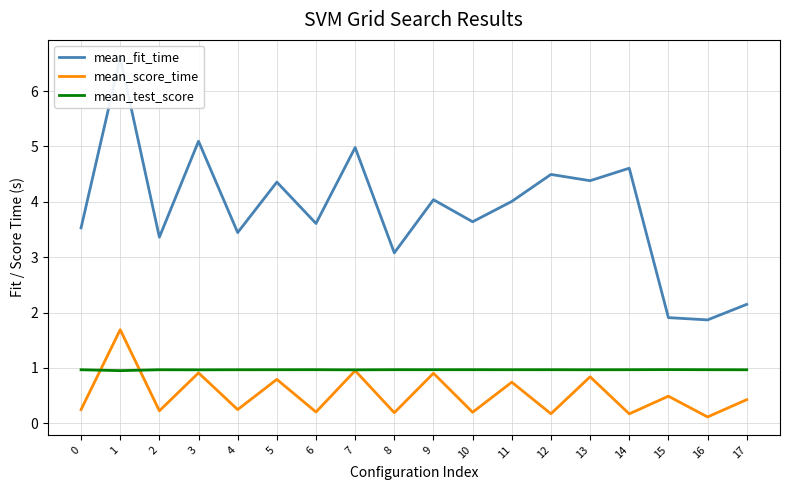

Which series has the largest total across all categories?

mean_fit_time